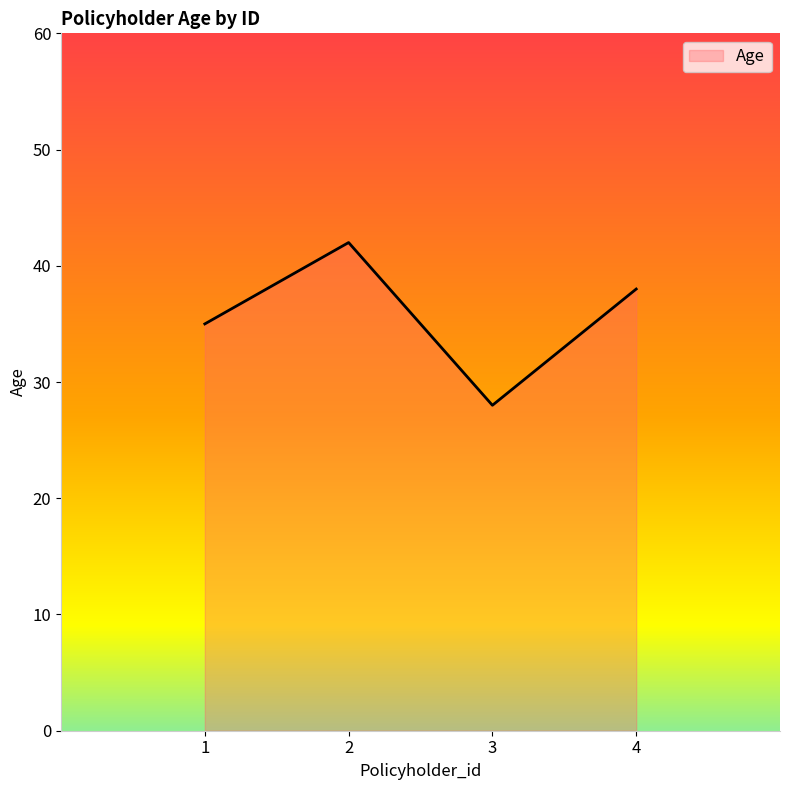

Reading left to right, what are all the values shown in this chart?

35	42	28	38